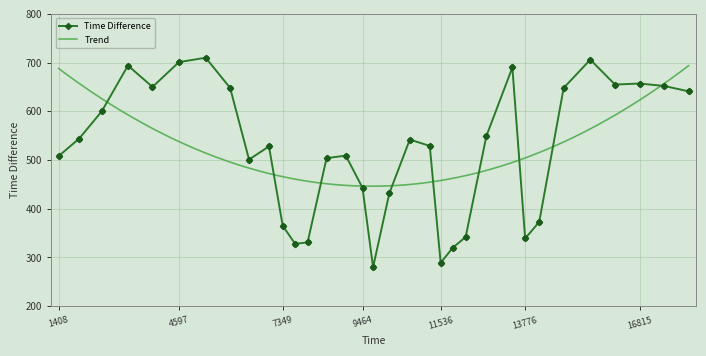

What is the change in value from 6456 to 10176?

-69